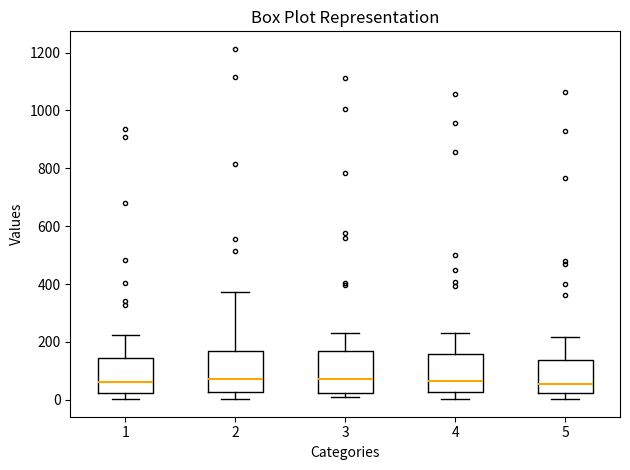

Reading left to right, transcribe this box plot: for each box, give where its median line is, the range the box spans, and where its two whiskers end, as read against the y-axis. The values are not printed on the chart, so give them approximately, as read against the axis.

1: median 60, box 20 to 140, whiskers 0 to 220
2: median 80, box 20 to 160, whiskers 0 to 380
3: median 80, box 20 to 160, whiskers 0 to 240
4: median 60, box 20 to 160, whiskers 0 to 240
5: median 60, box 20 to 140, whiskers 0 to 220